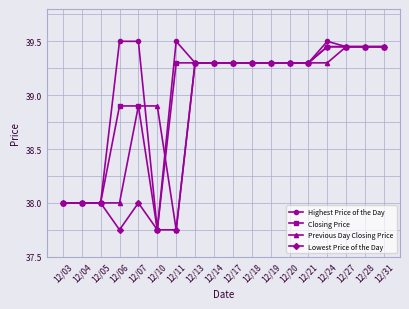

Is the value of Closing Price at 12/11 greater than the value of Previous Day Closing Price at 12/03?

Yes